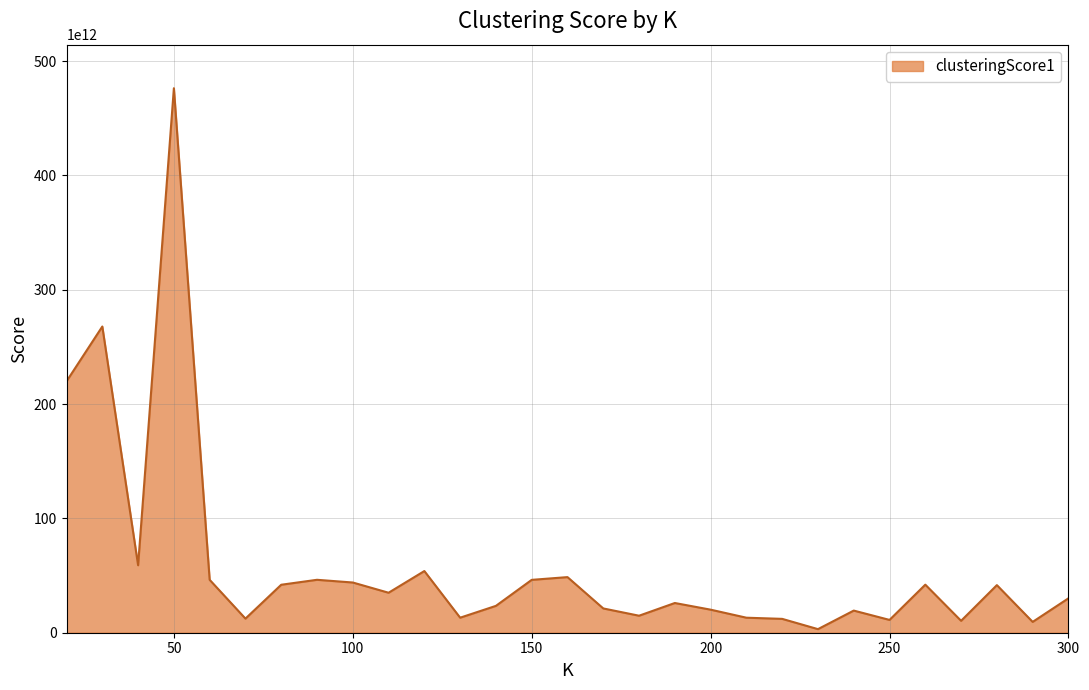

How many lines are shown in the chart?

1